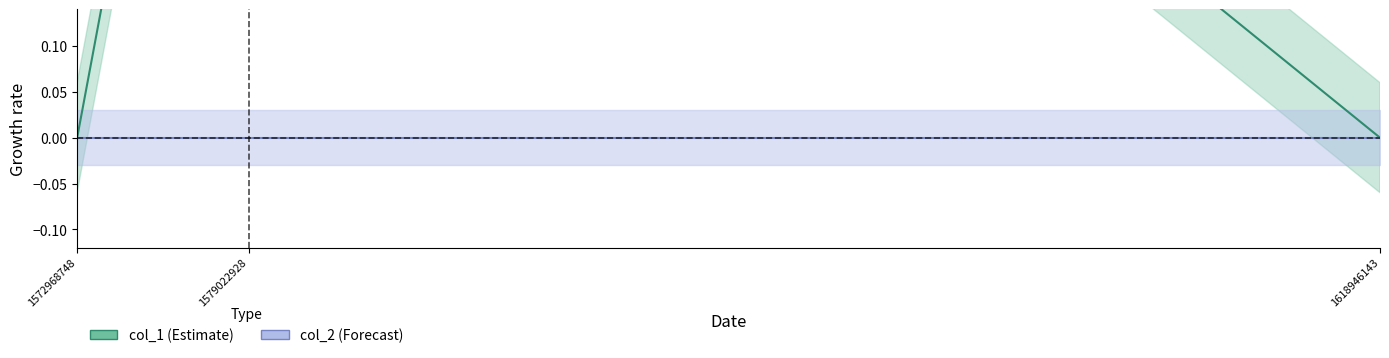

Reading left to right, what are all the values shown in this chart?

col_1: 1572968748=0	1579022928=1	1618946143=0
col_2: 1572968748=0	1579022928=0	1618946143=0